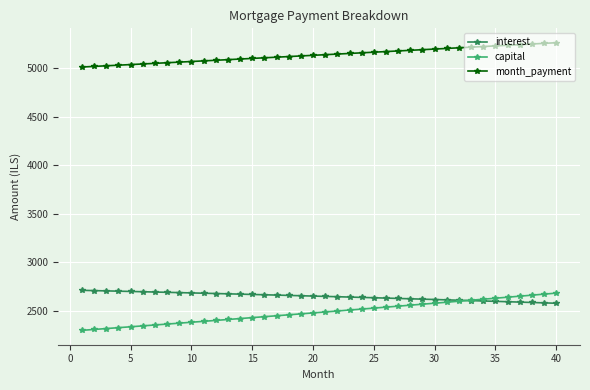

True or false: interest and month_payment intersect in this chart.

False